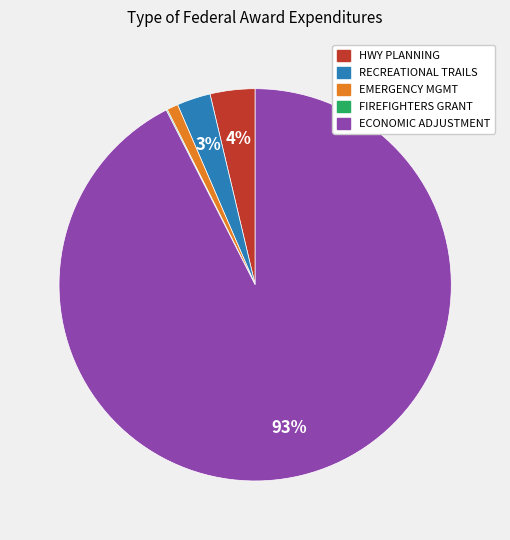

To the nearest percent, what is the average slice percentage?

20%